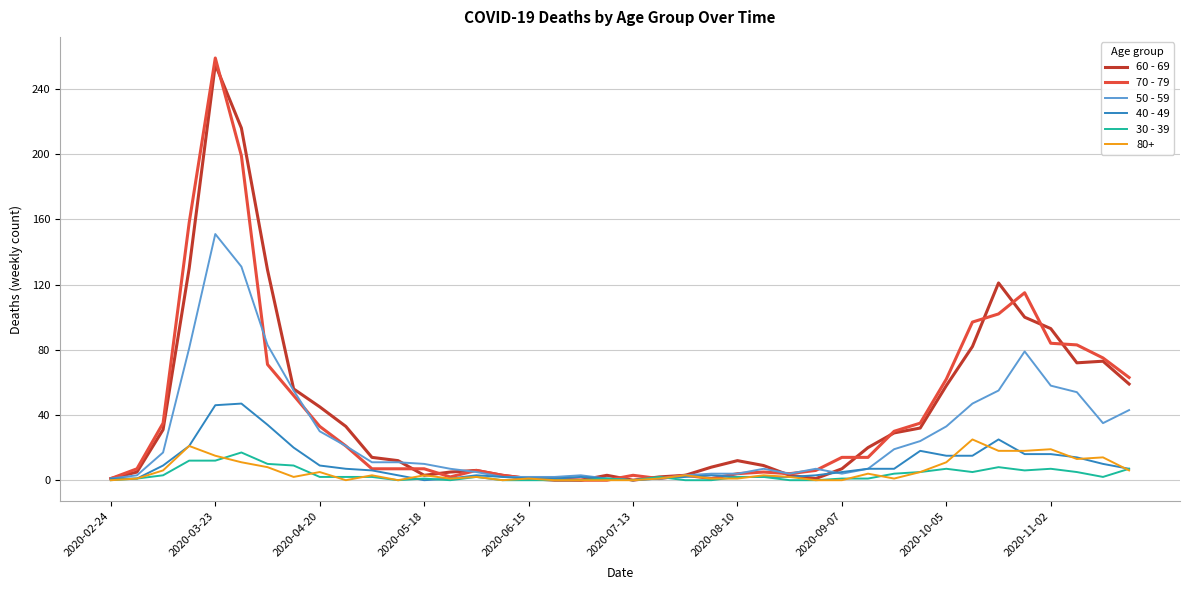

Which series has the widest spread of values?

70 - 79